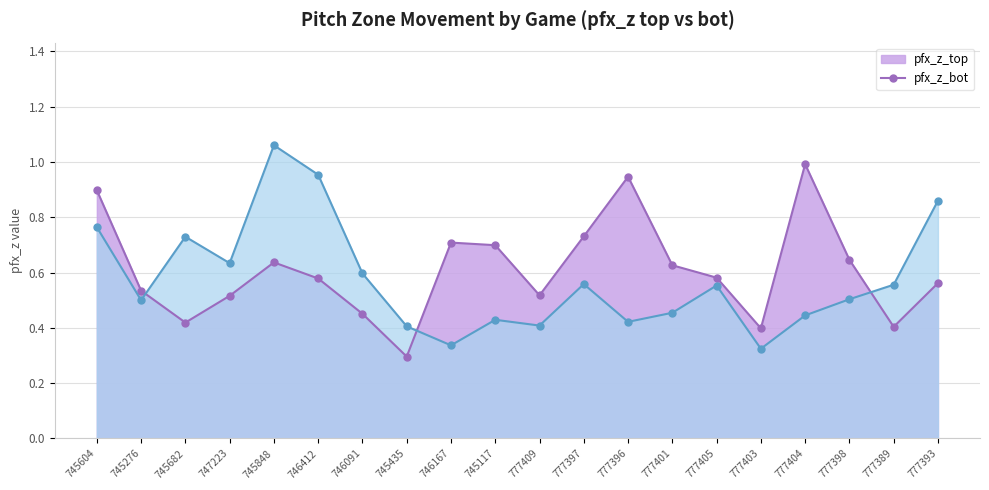

How many distinct data groups are displayed?

2